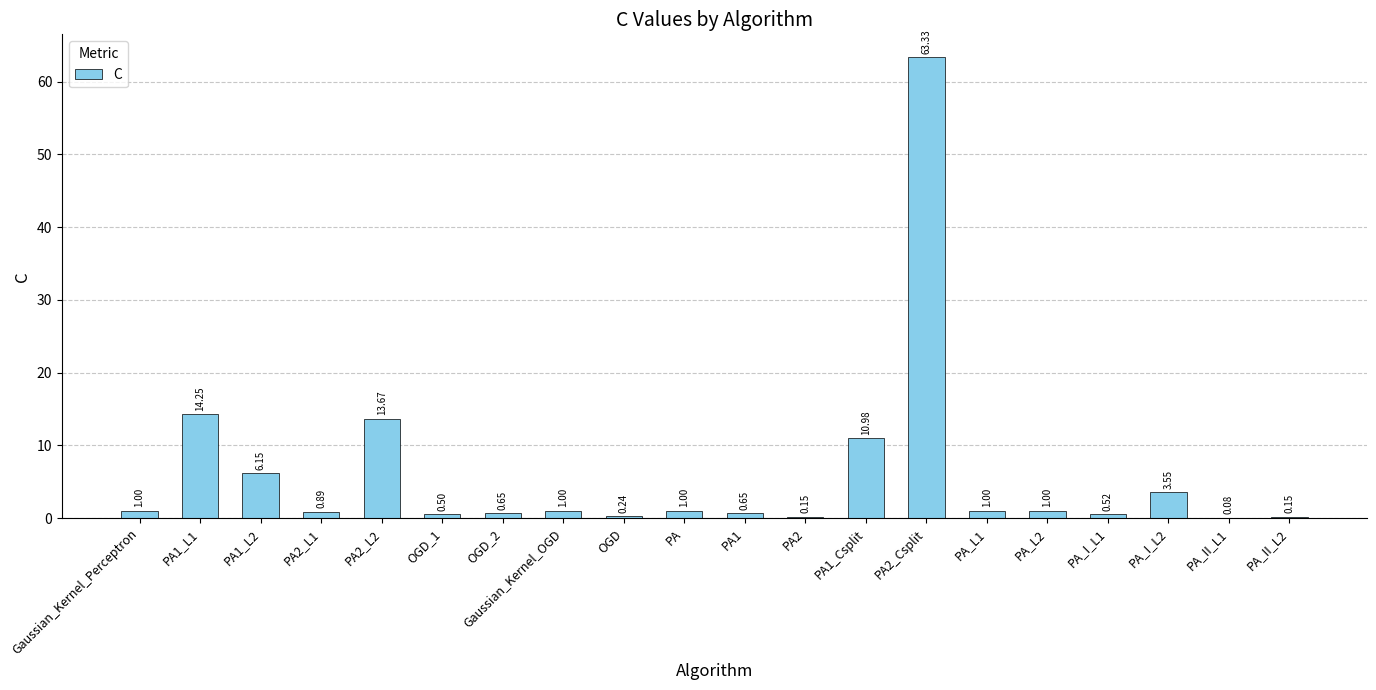

What is the change in value from Gaussian_Kernel_Perceptron to OGD_2?

-0.3